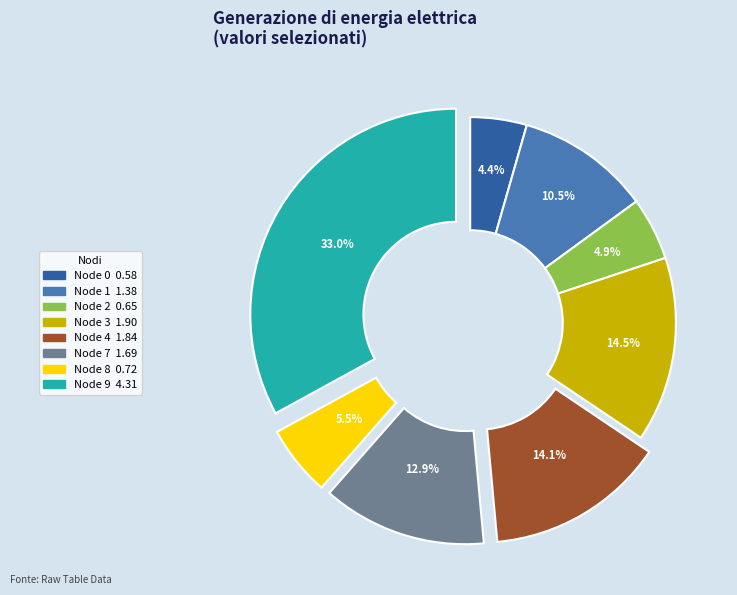

Does any single category account for the majority?

No